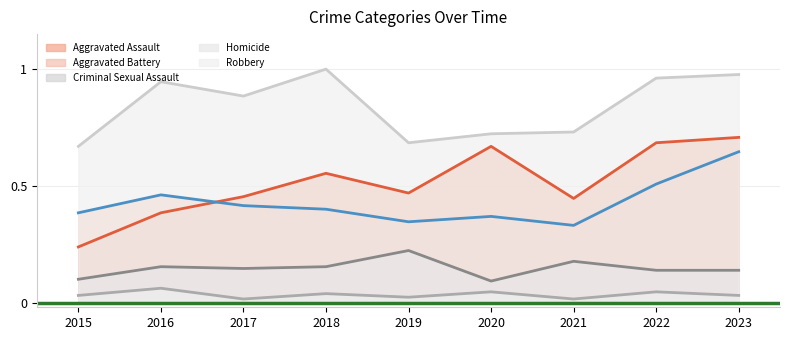

What is the maximum value for Robbery?

1.0